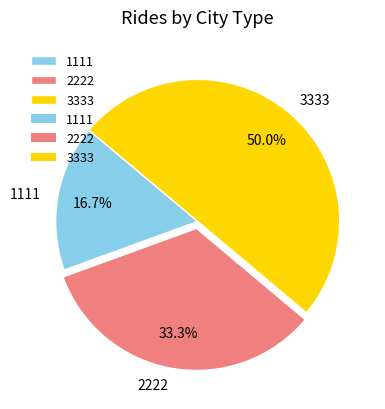

Count the number of slices in the pie.

3